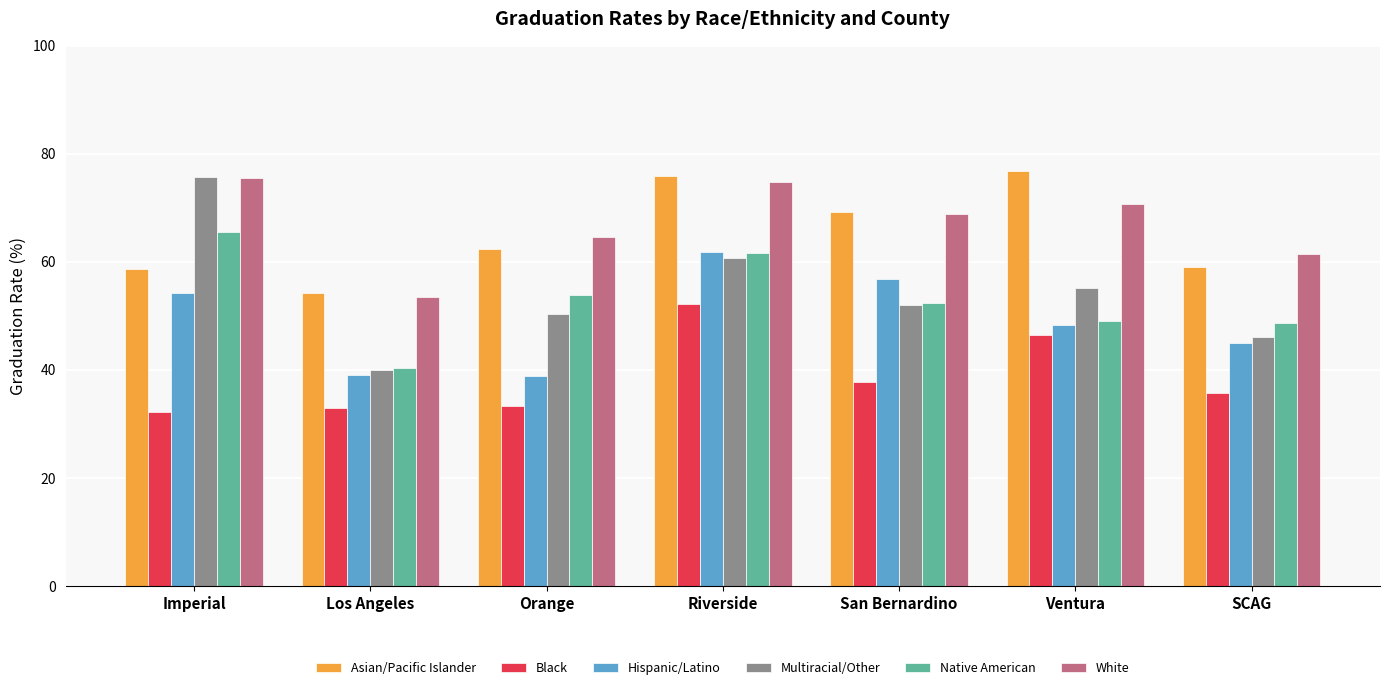

At how many categories does at least one series exceed 32?

7